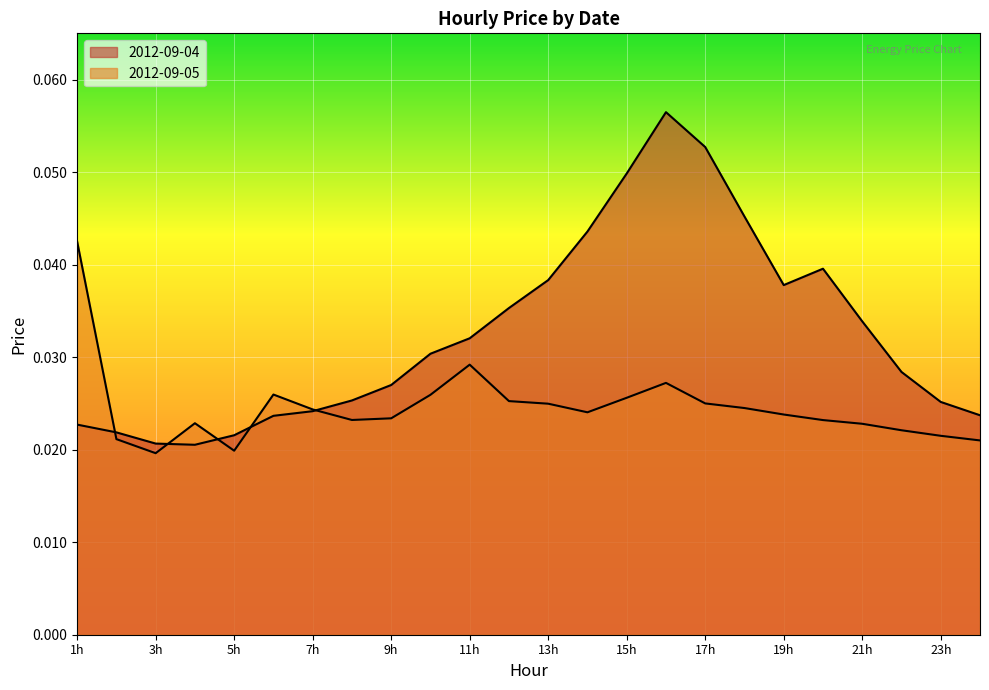

Does the chart display data point markers on the line(s)?

No